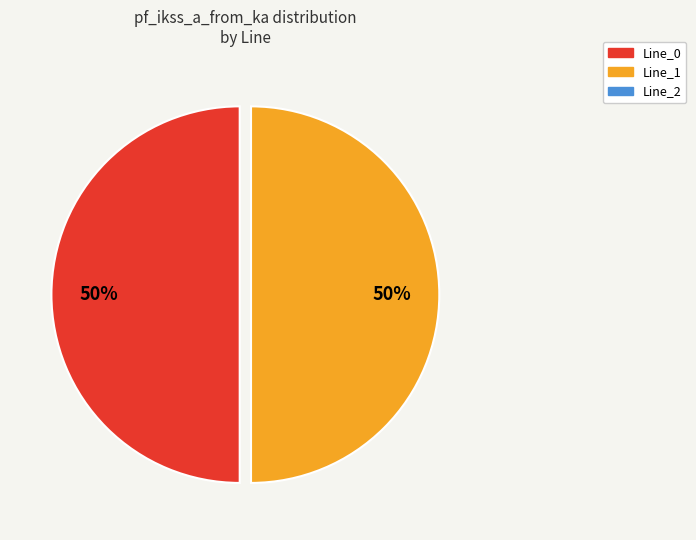

To the nearest percent, what is the average slice percentage?

50%